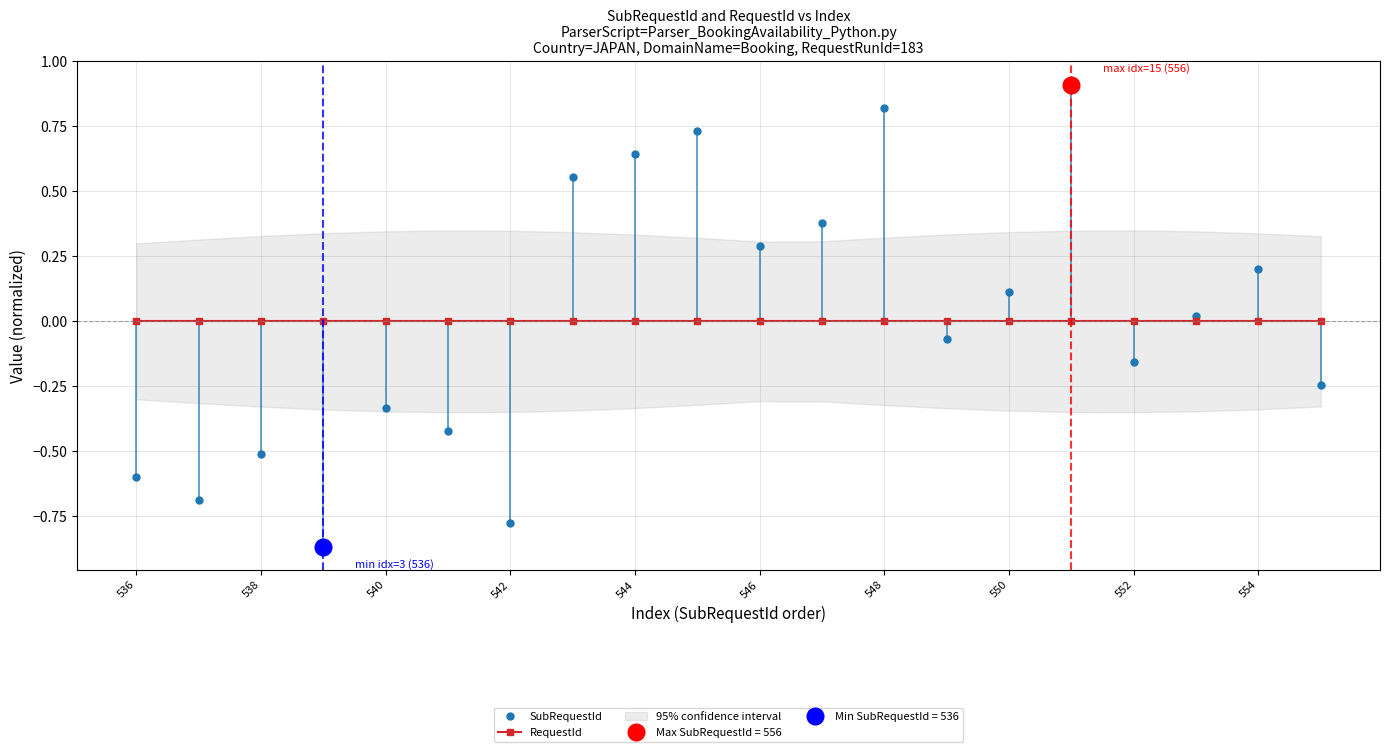

At which label is SubRequestId closest to 0?

17